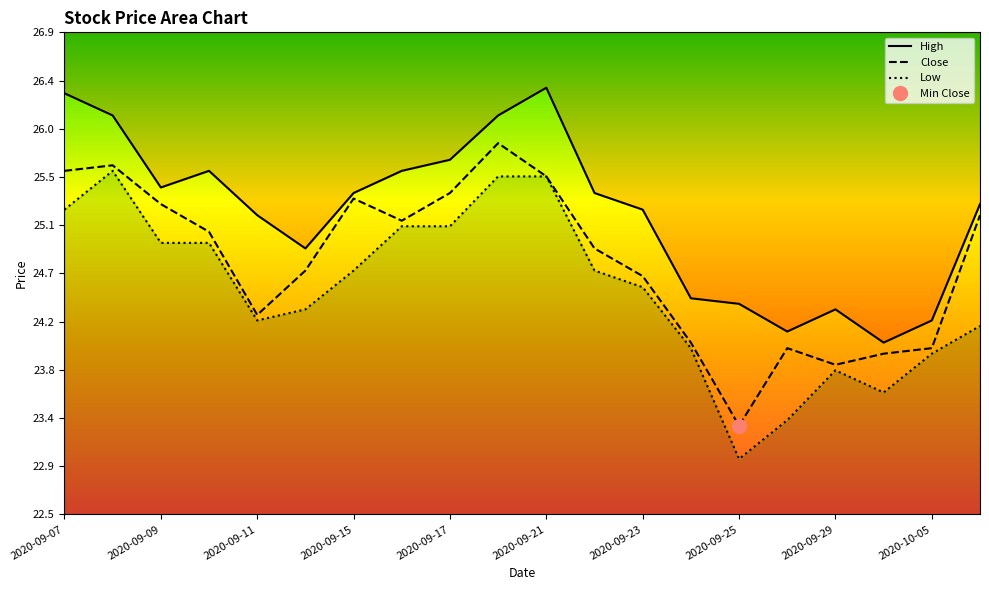

Is this an area chart (filled region under the line)?

No